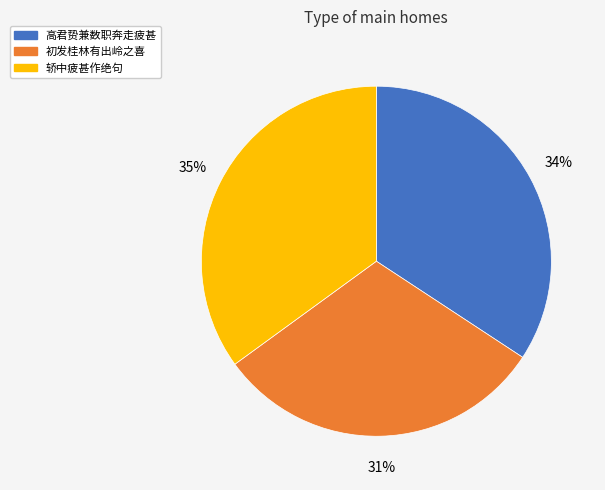

Between 高君贽兼数职奔走疲甚 and 初发桂林有出岭之喜, which is larger?

高君贽兼数职奔走疲甚